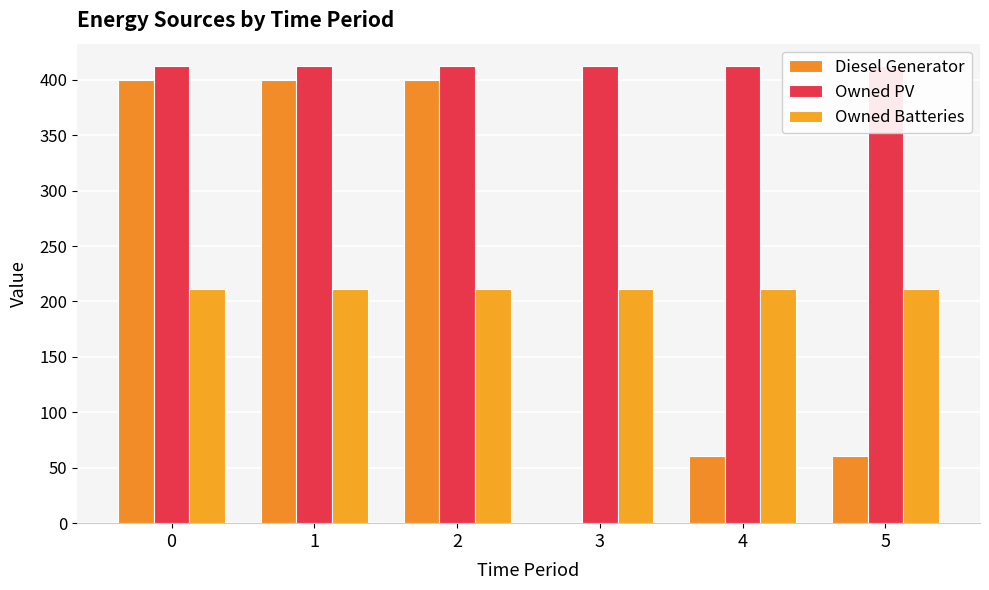

How many bars are there in total?

18